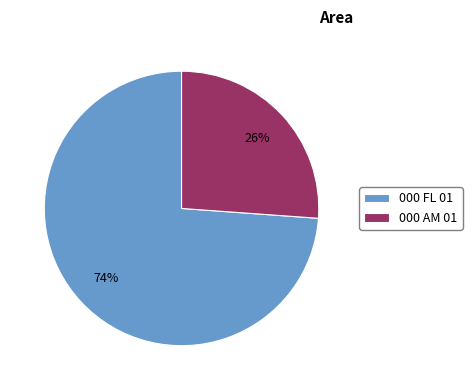

Which category has the smallest portion of the pie?

000 AM 01